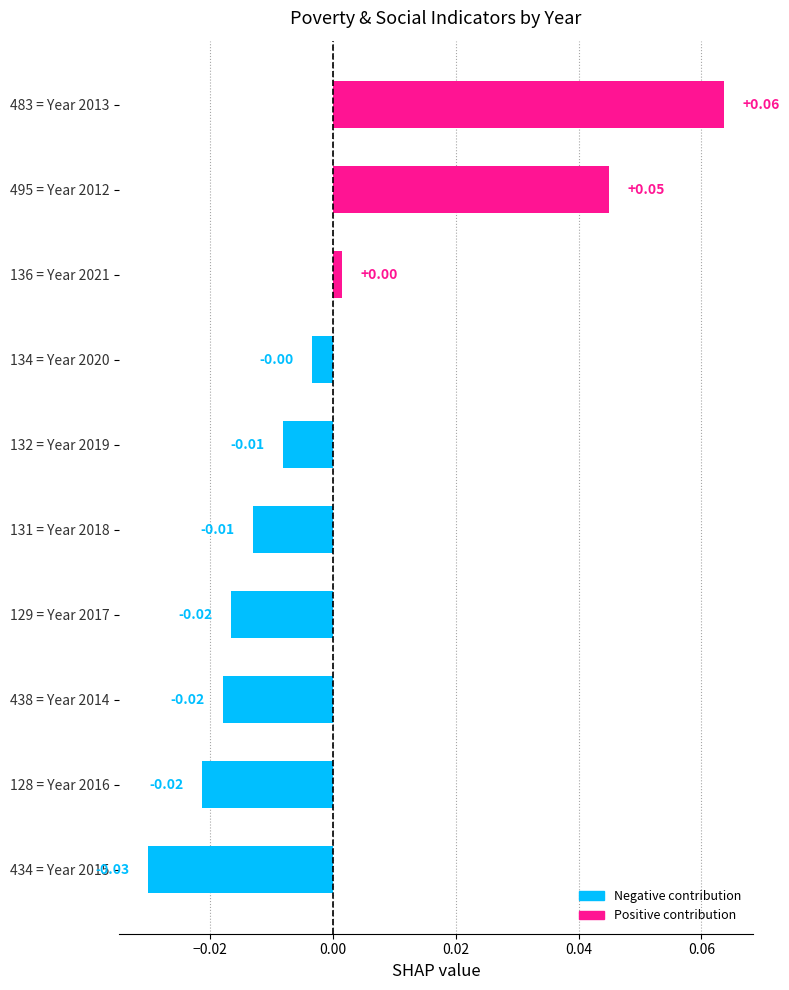

Which has a higher value, 129 = Year 2017 or 495 = Year 2012?

495 = Year 2012